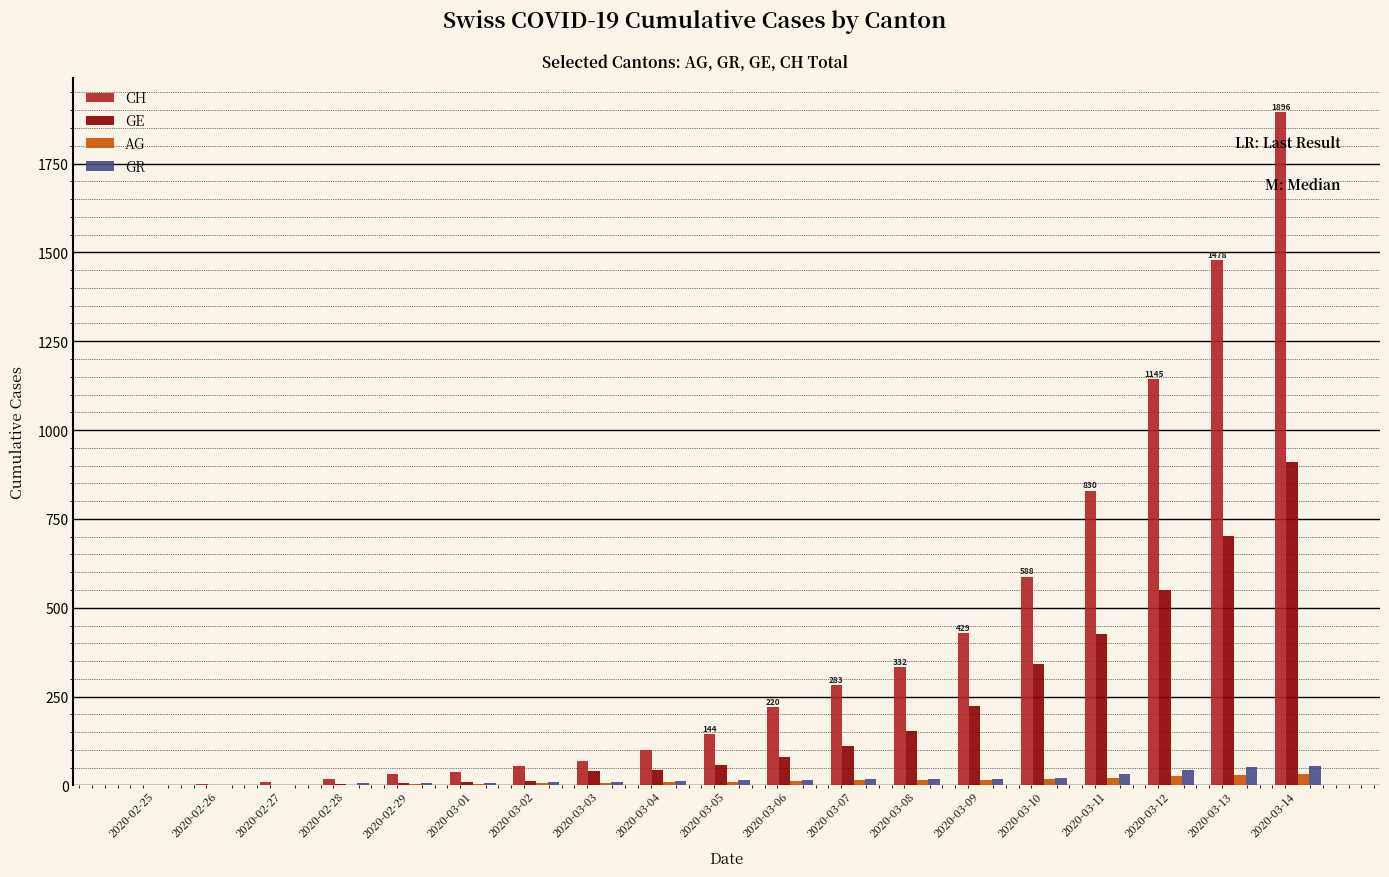

What is the sum of all AG values?

228